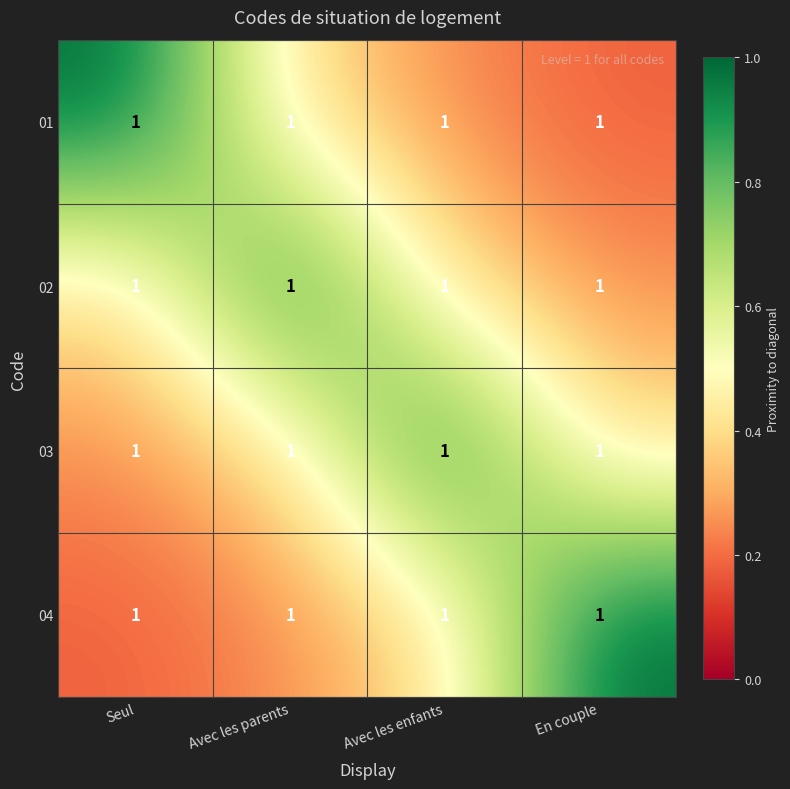

Rank the categories by 04 value from lowest to highest.

Seul, Avec les parents, Avec les enfants, En couple